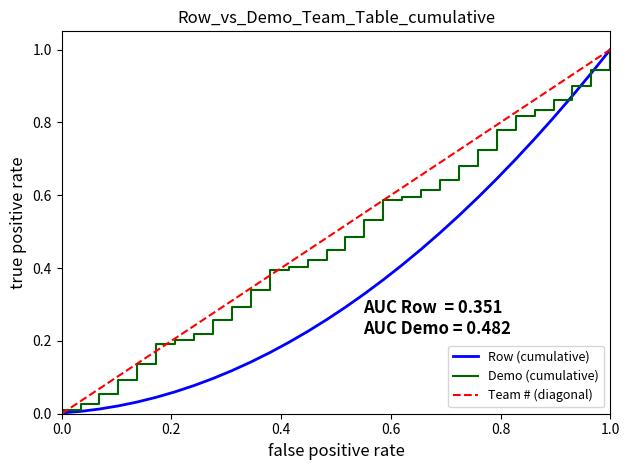

What are all the series names shown in the legend?

Row (cumulative), Demo (cumulative), Team # (diagonal)